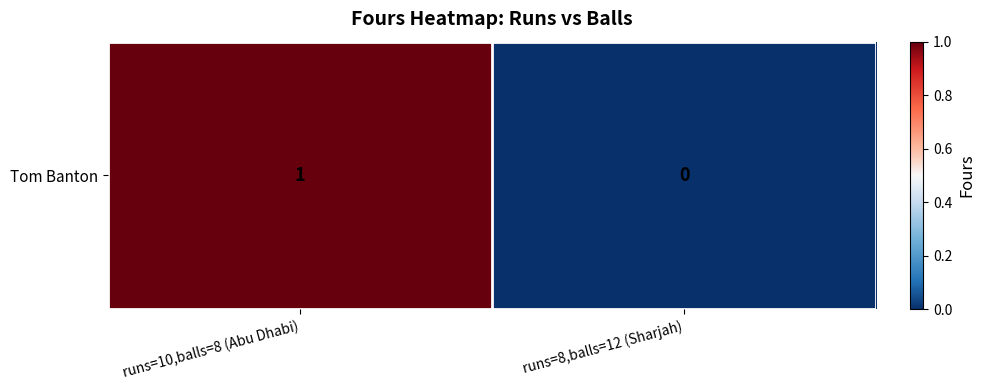

What is the greatest value displayed?

1